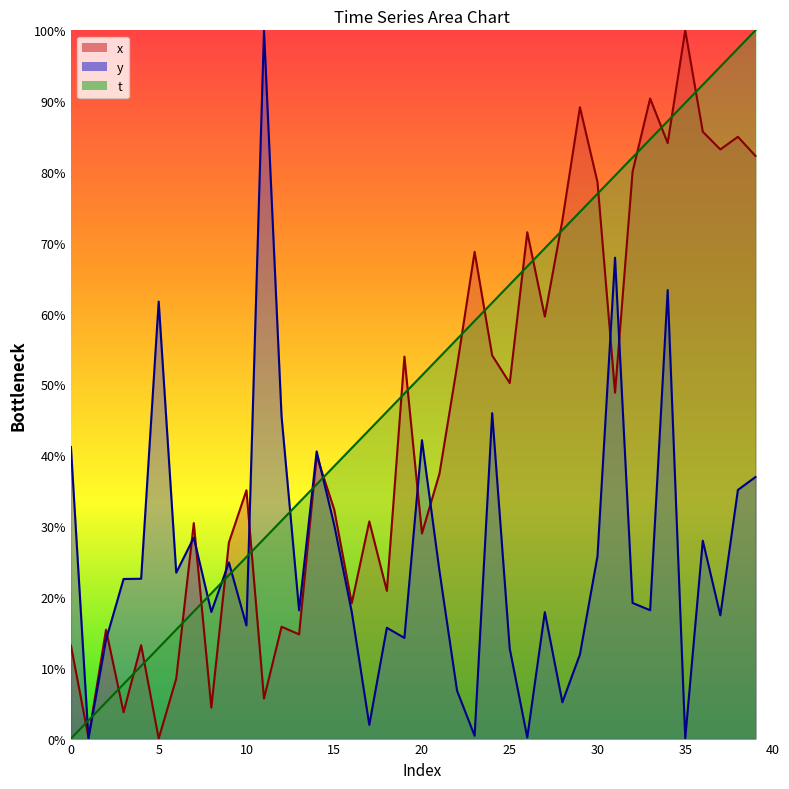

List the series in order of their overall mean, highest first.

t, x, y